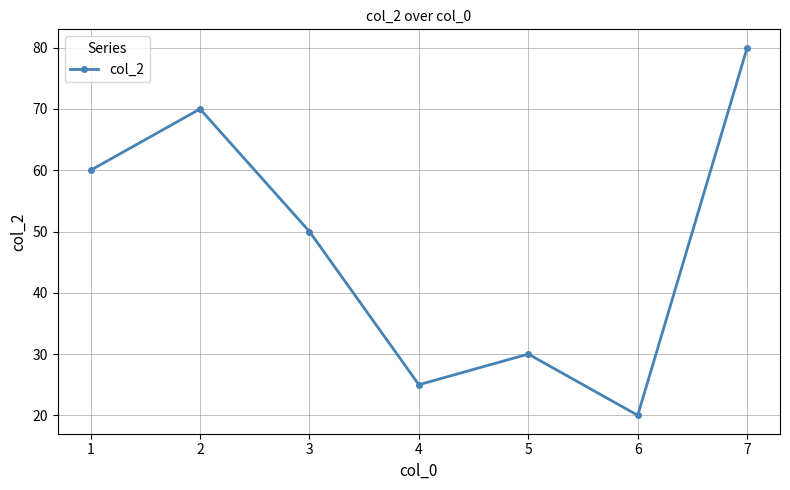

List the labels in order of value, largest first.

7, 2, 1, 3, 5, 4, 6